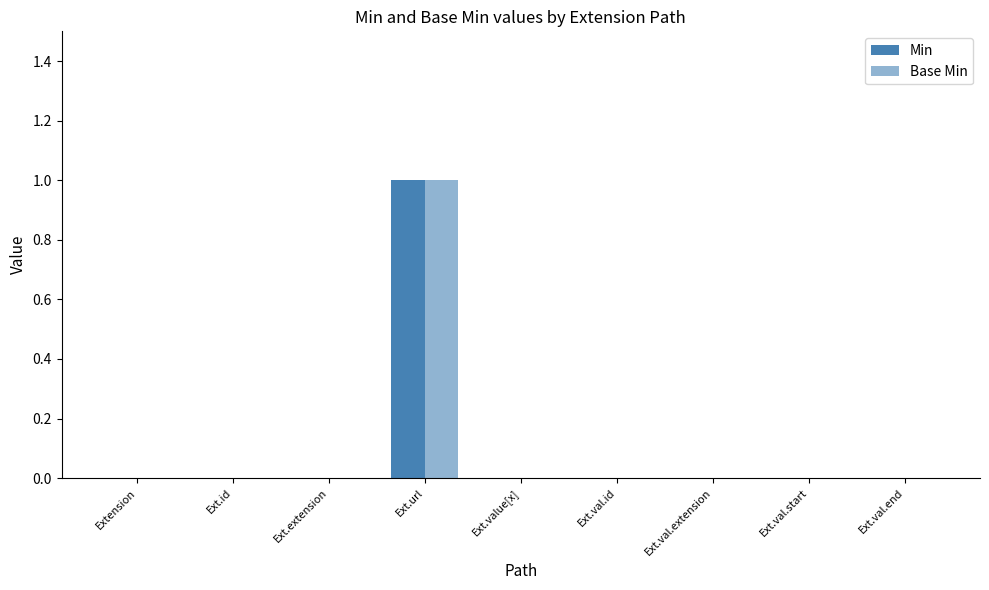

Are the bars grouped side by side (vs. stacked)?

Yes